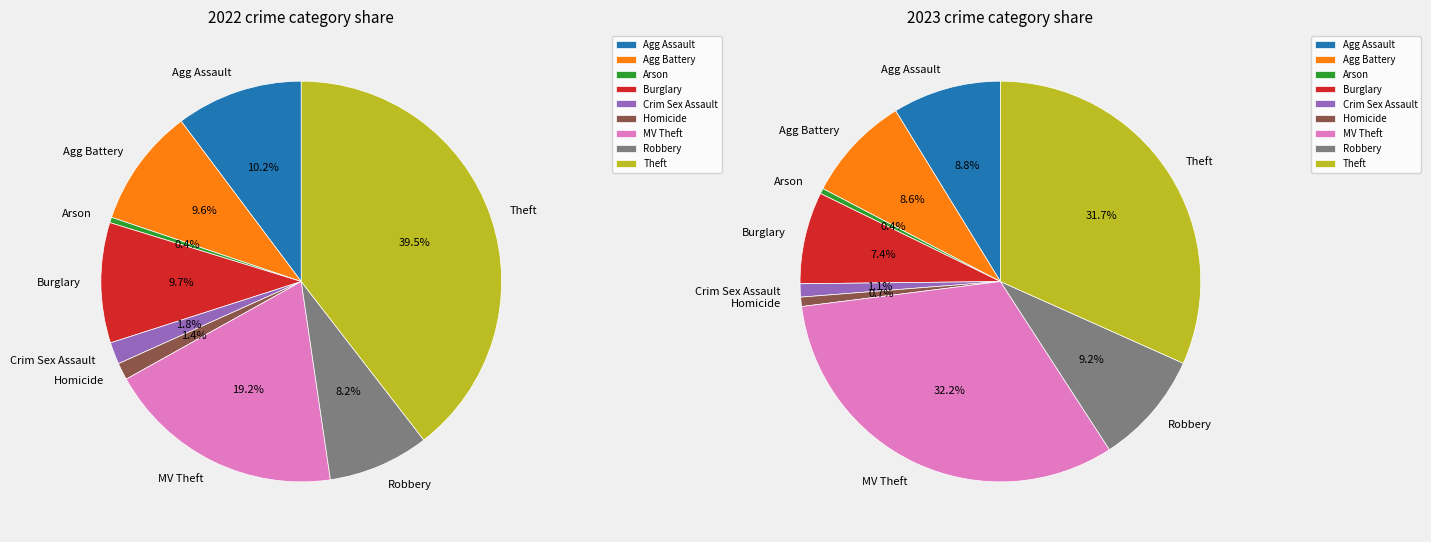

To the nearest percent, what is the combined percentage of Aggravated Battery and Homicide?

9%